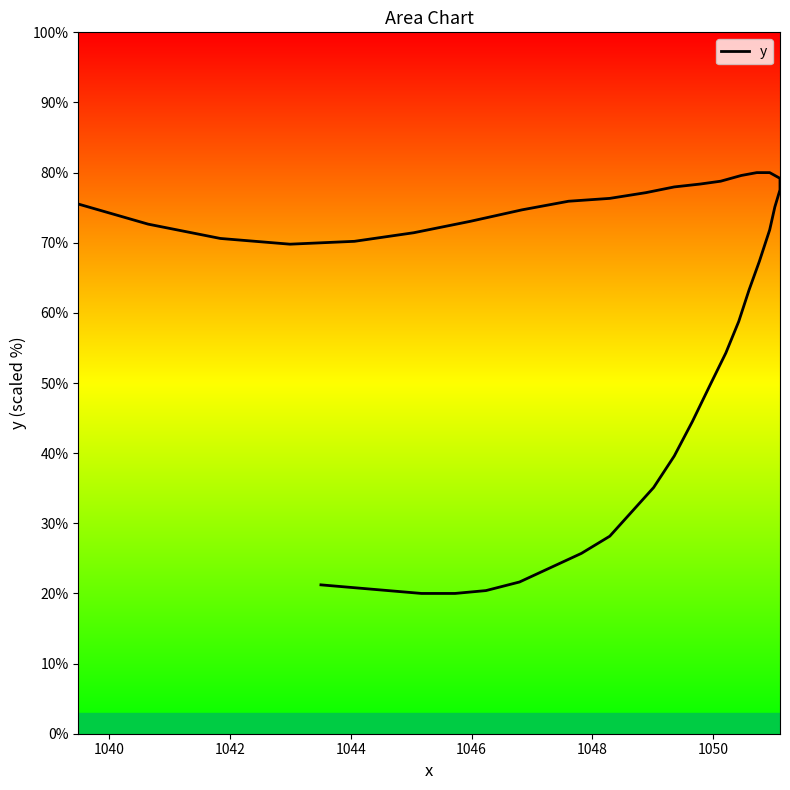

How many series are shown in this chart?

1